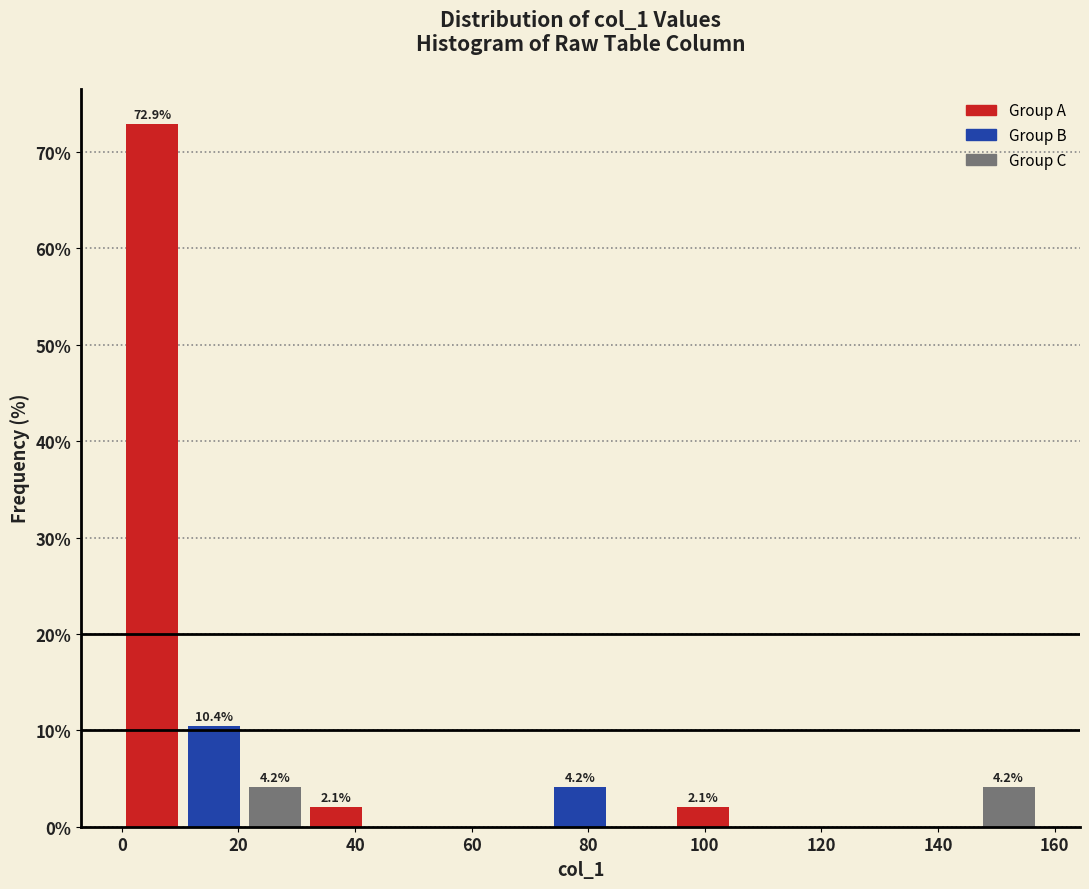

Which range on the x-axis has the tallest bar?

0 to 10